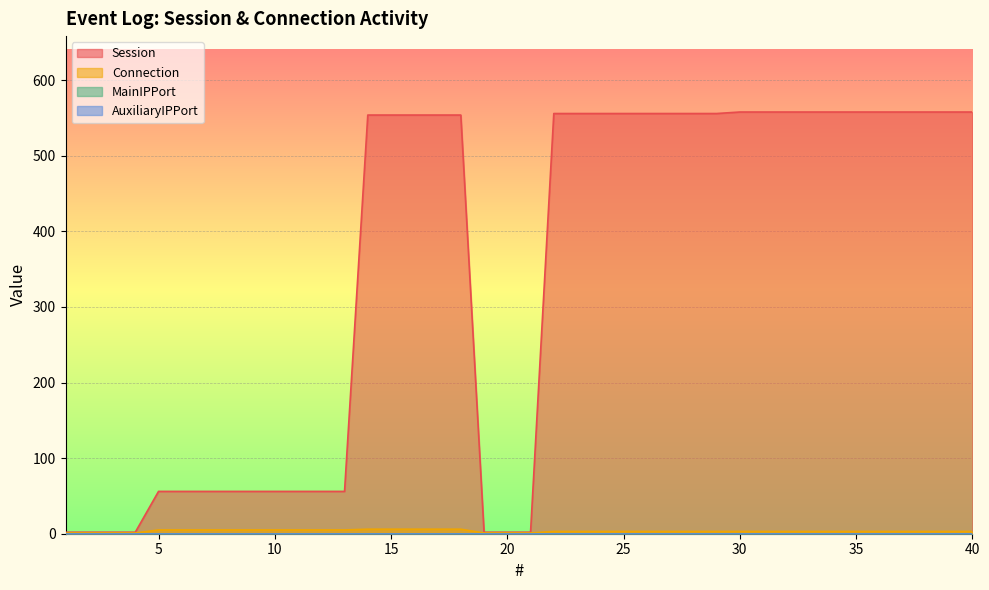

Where does the Session series first go above 554?

22